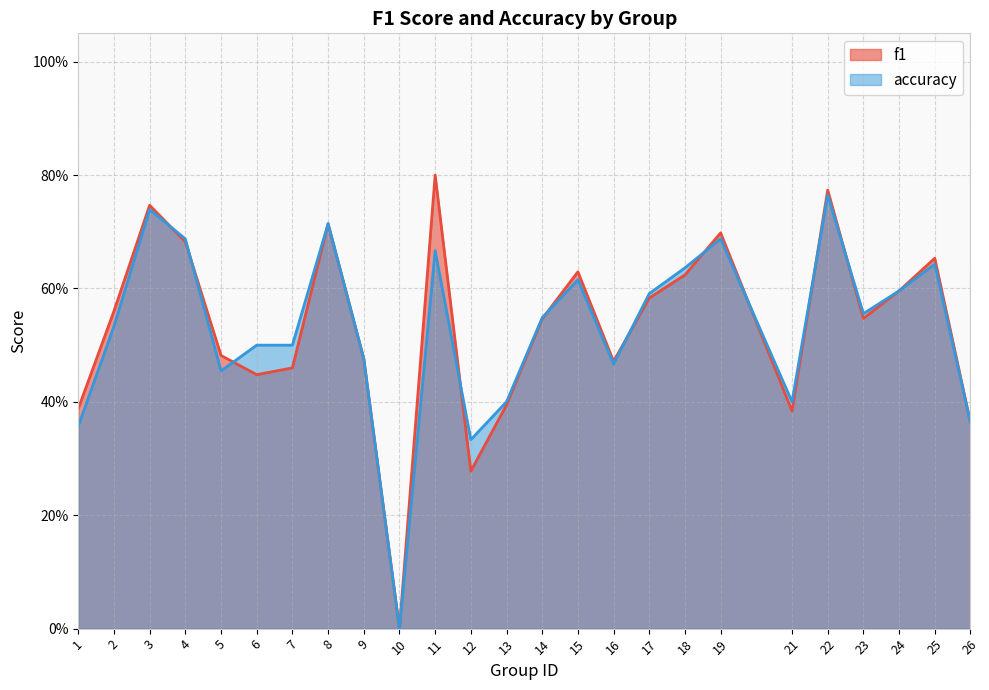

How many positive values does the accuracy series have?

24